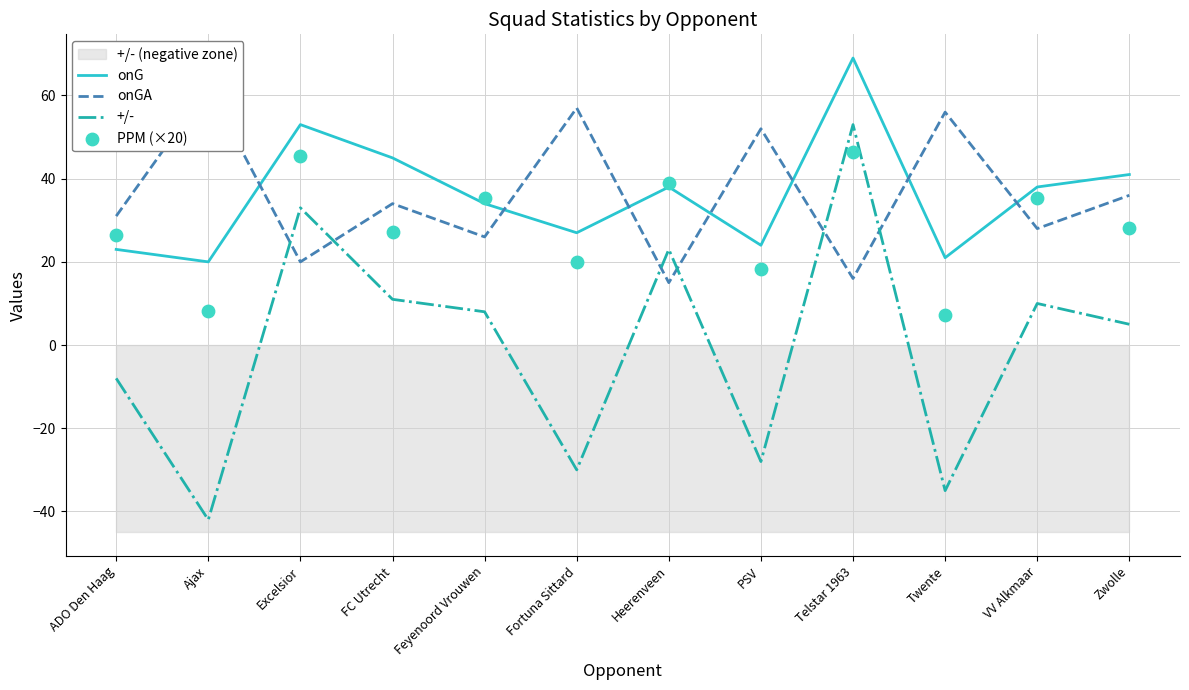

Which series has the largest Y range (max minus min)?

+/-